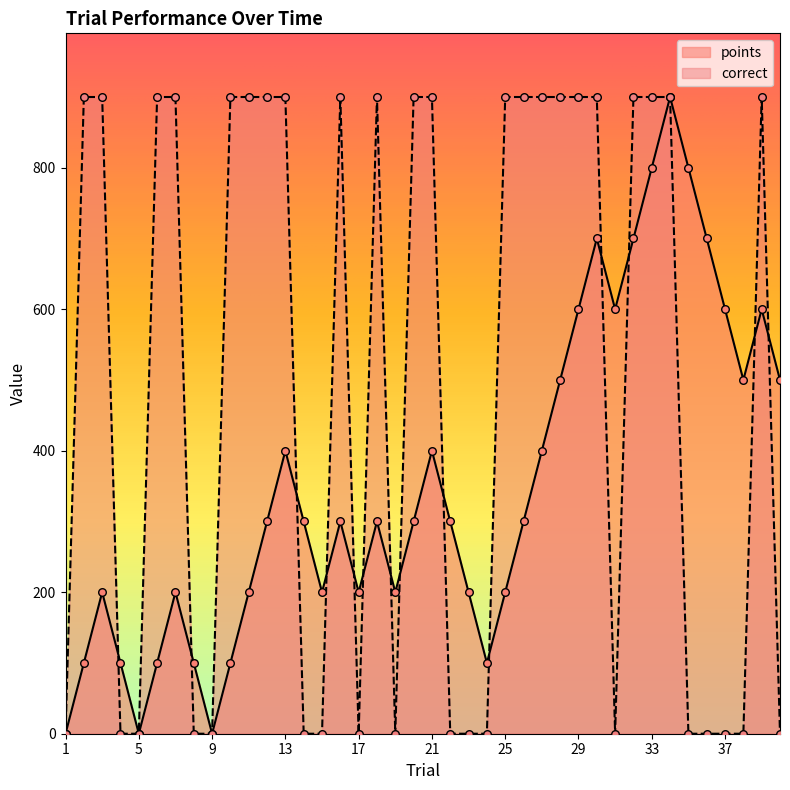

What are all the series names shown in the legend?

points, correct